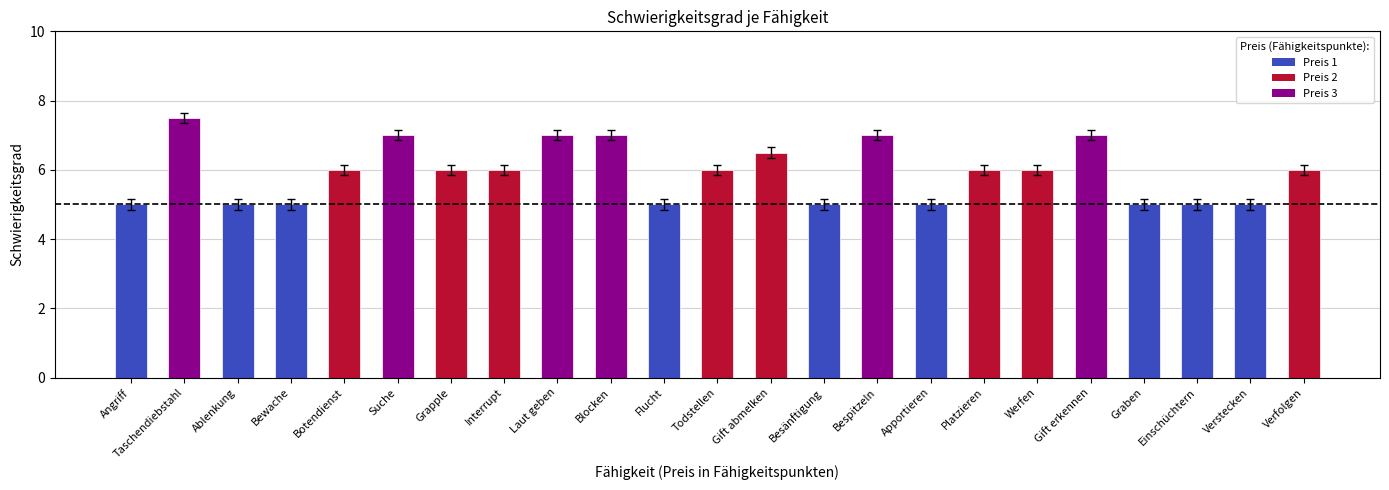

What is the label of the 6th bar from the left?

Suche